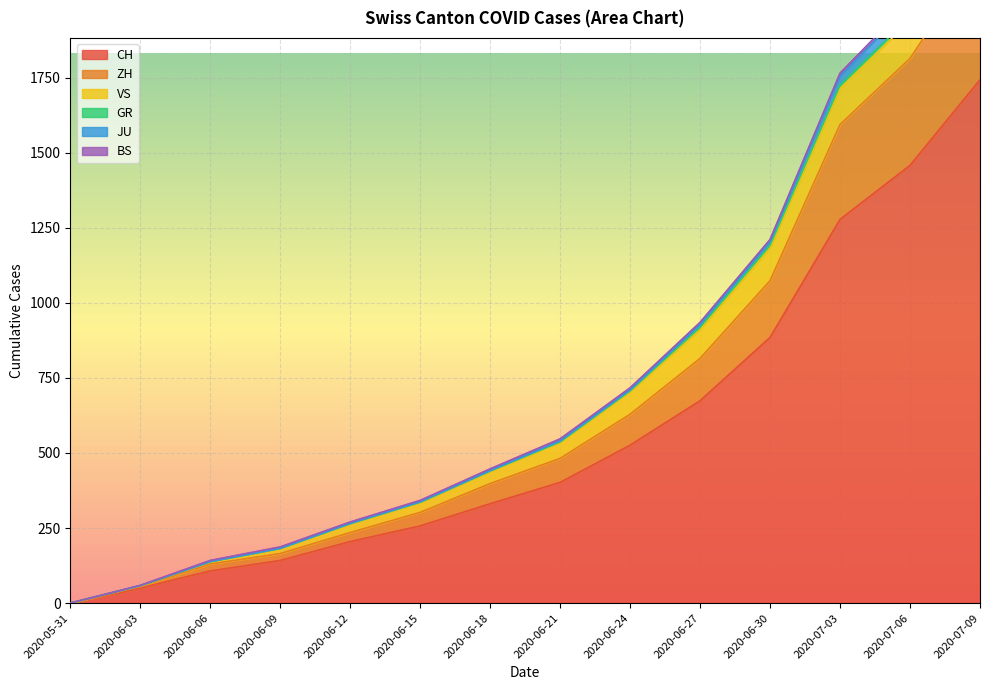

The value of CH at 2020-07-06 is 2426. True or false?

False